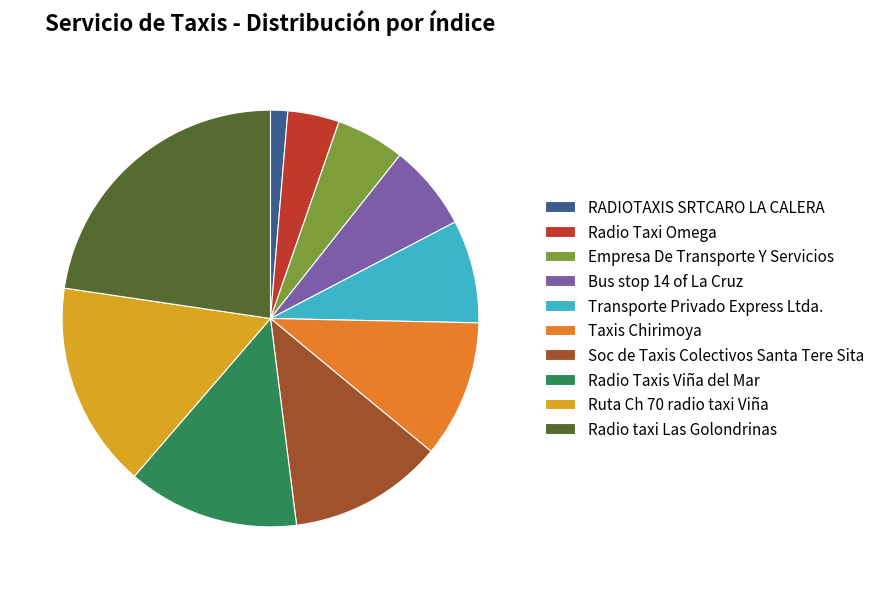

Does any single category account for the majority?

No